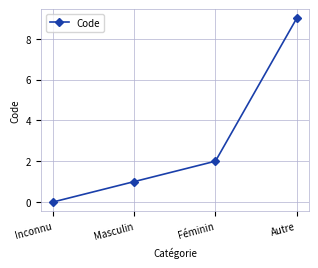

Is it true that the value at Masculin is 2?

False